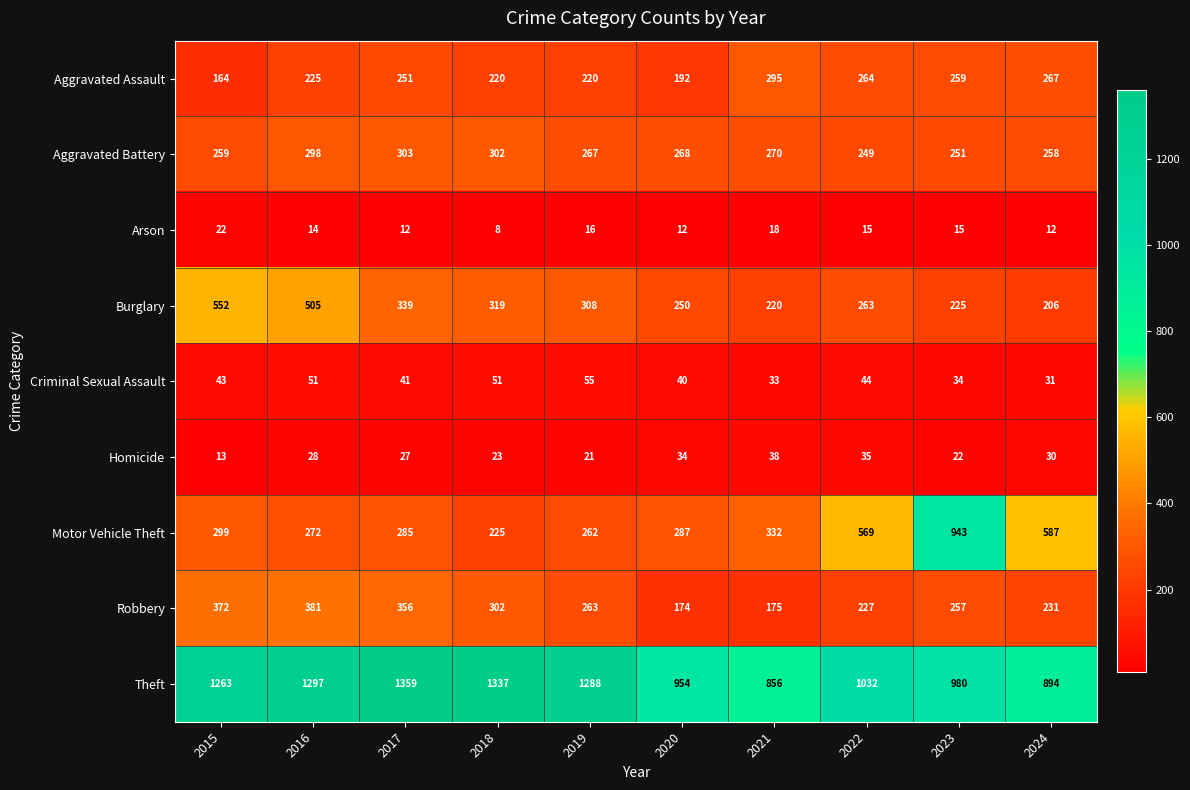

Is it true that Burglary equals 505 at 2016?

True